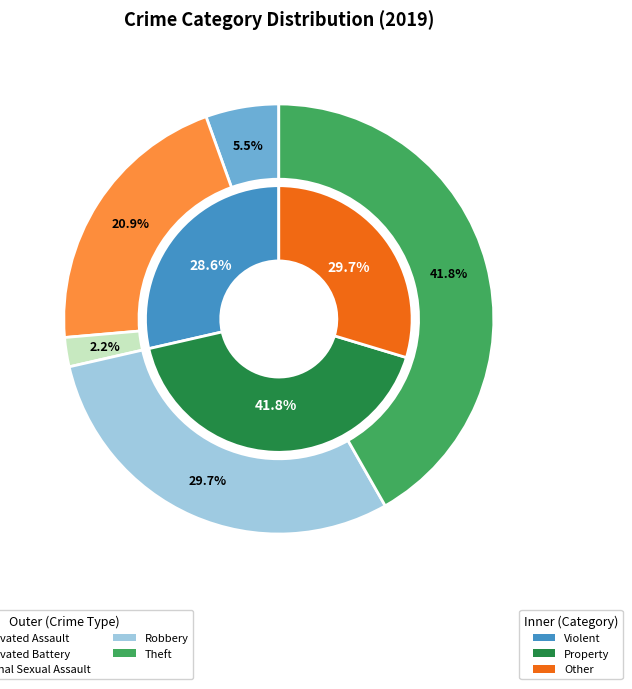

What is the change in value from Homicide to Theft?

+38